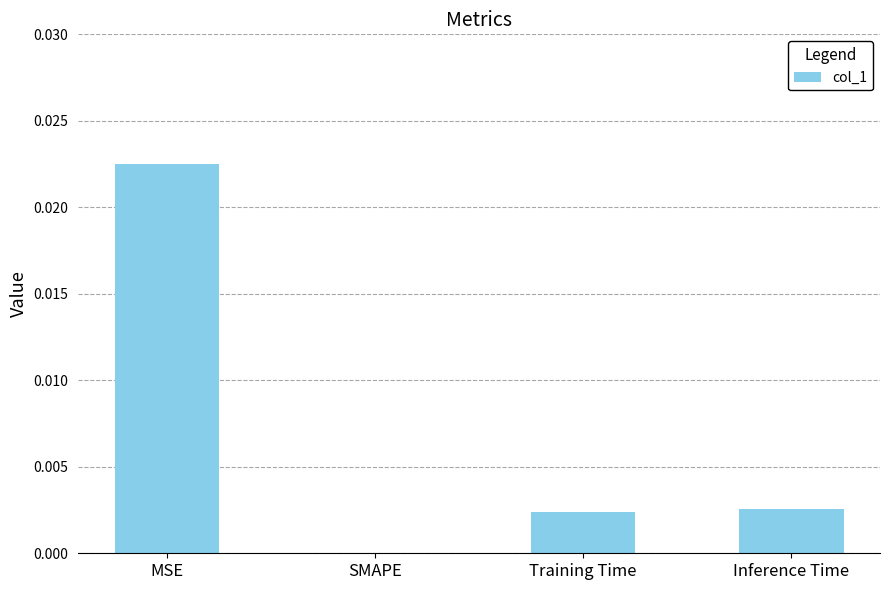

How many values are above zero?

3